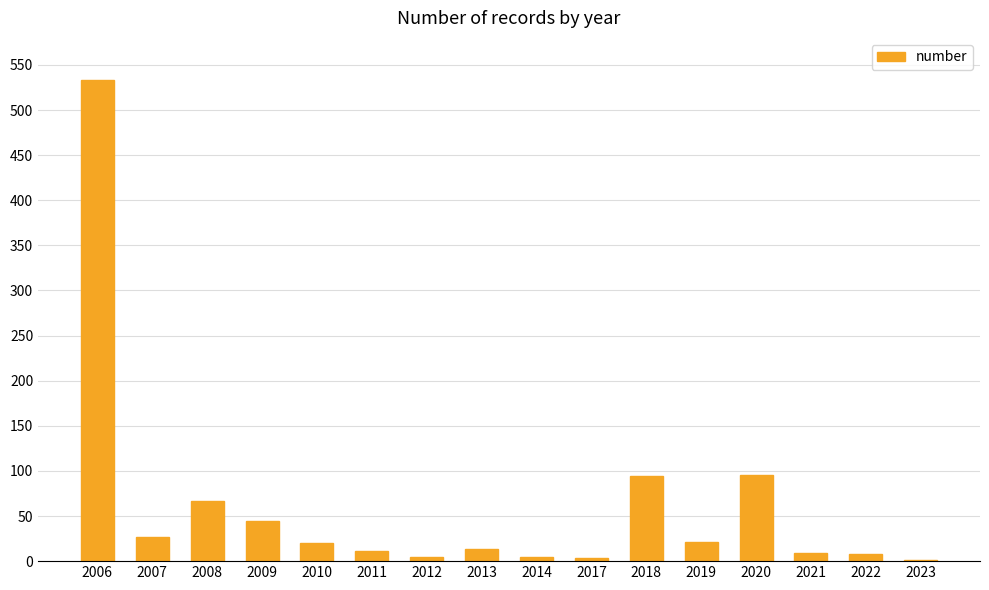

What is the sum of the values at 2006 and 2007?

560